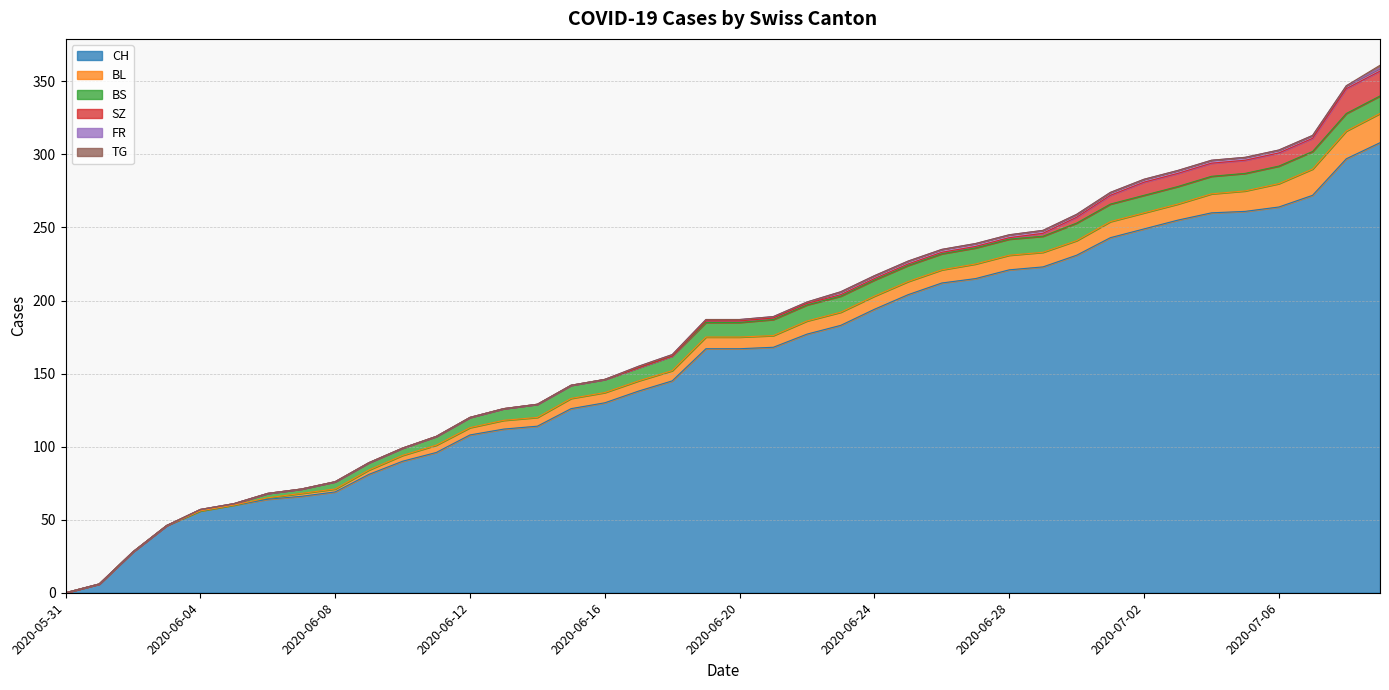

True or false: FR and BL cross at least once.

False